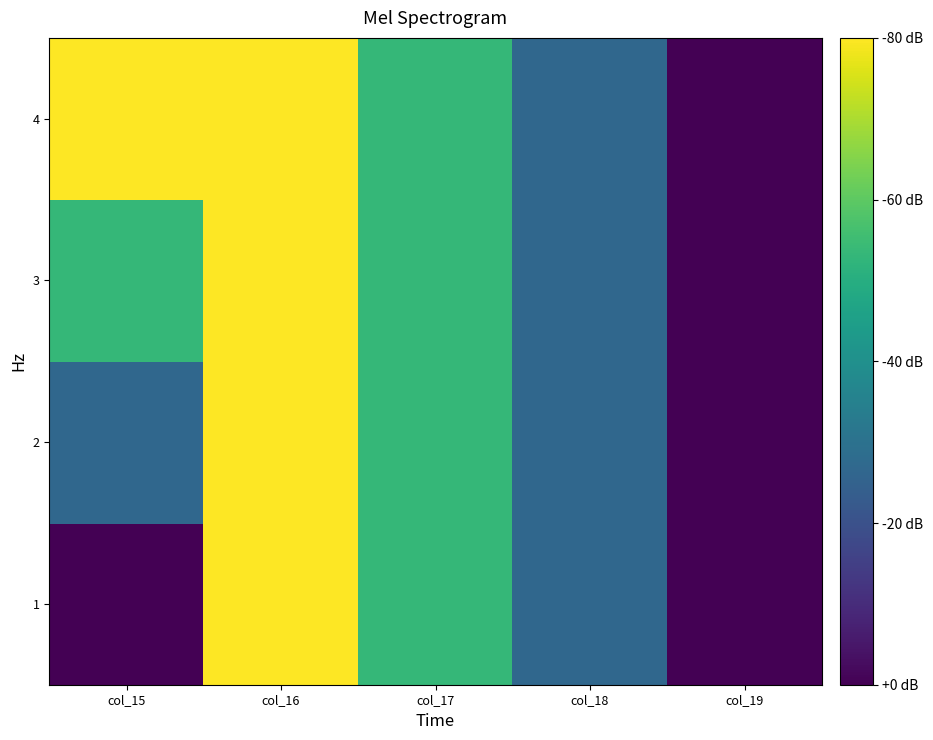

List the series in order of their peak value, lowest first.

1, 2, 3, 4